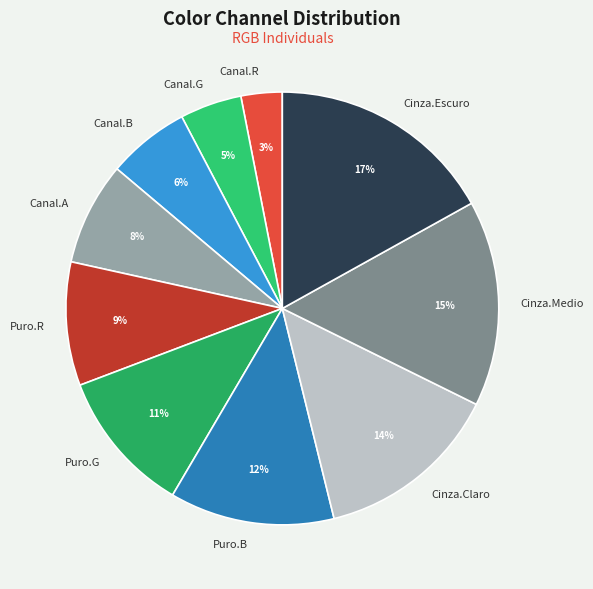

Which slice is the largest?

Cinza.Escuro